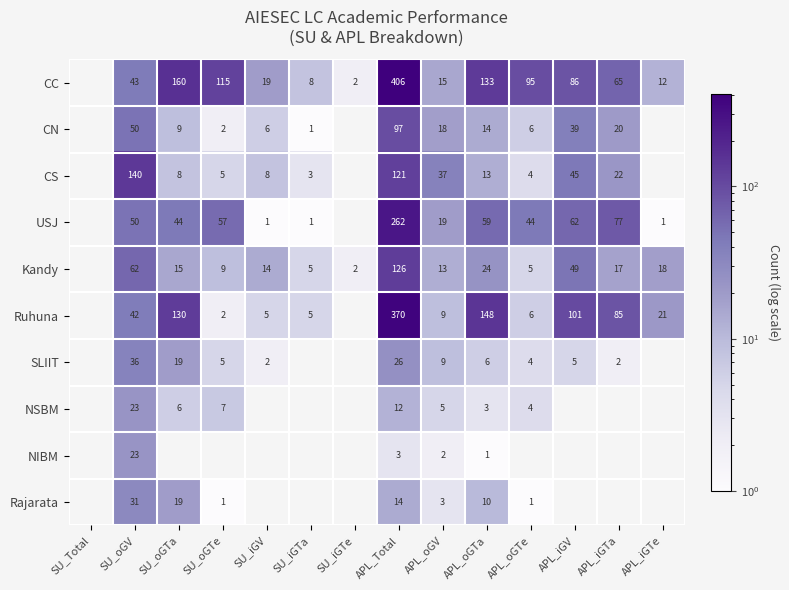

The value of CN at APL_oGTe is 11. True or false?

False